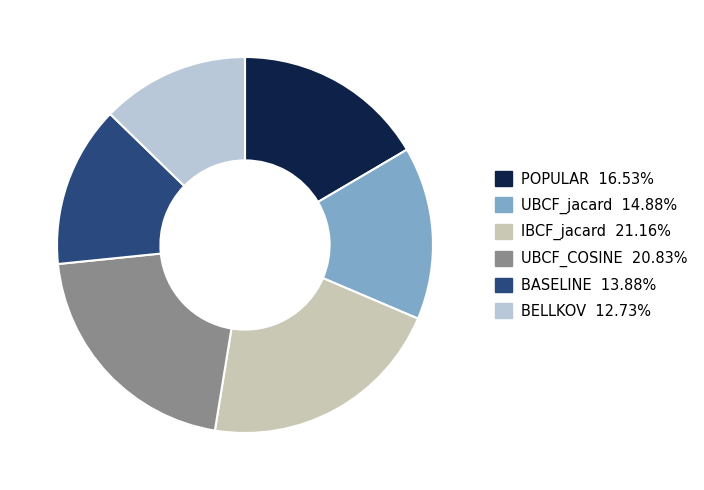

Which slice is the smallest?

BELLKOV